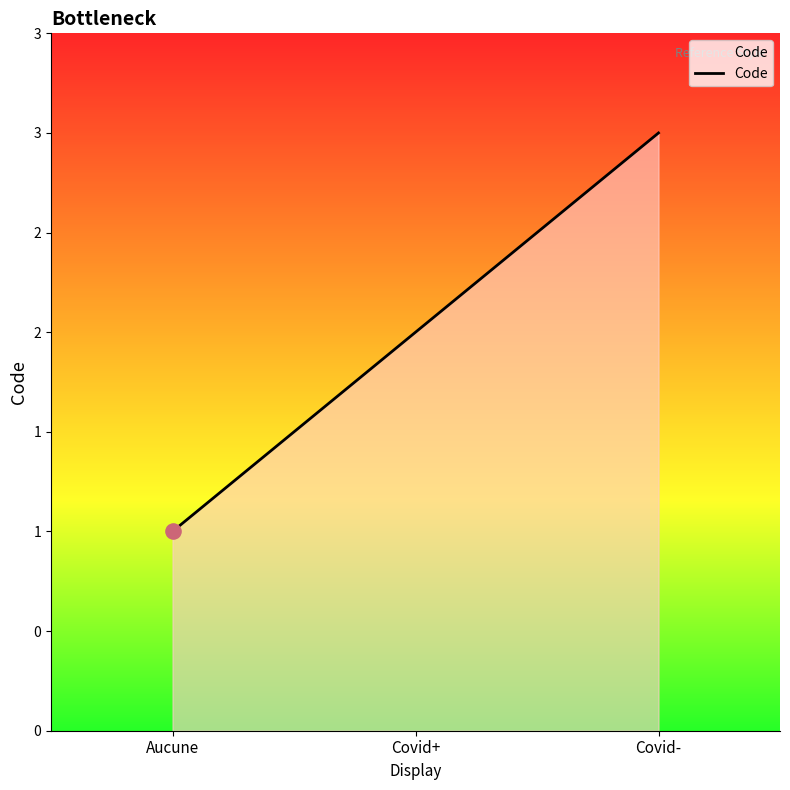

What is the ratio of the value at Covid- to the value at Covid+?

1.5